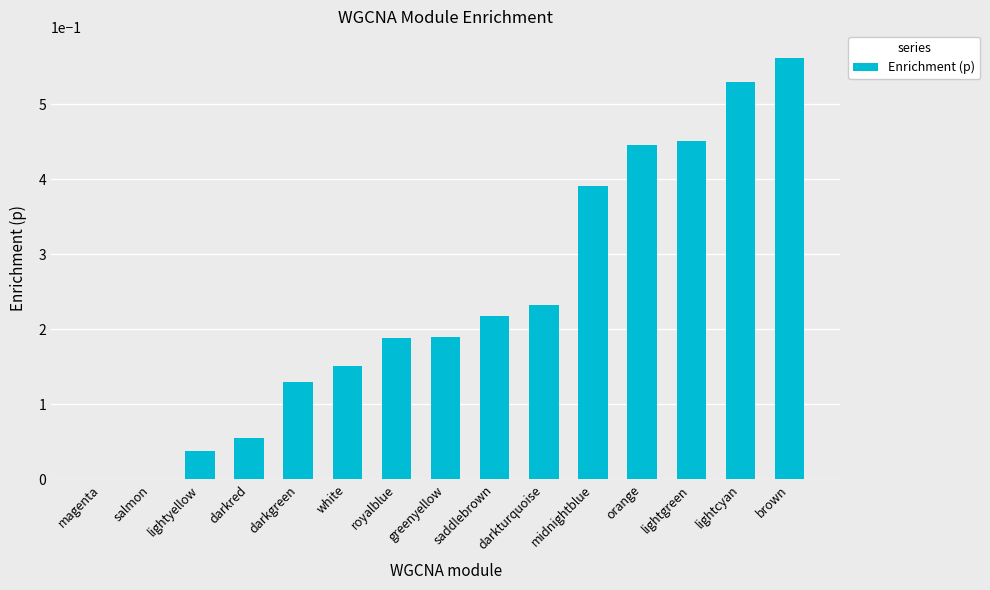

Which label corresponds to the largest value in the chart?

brown